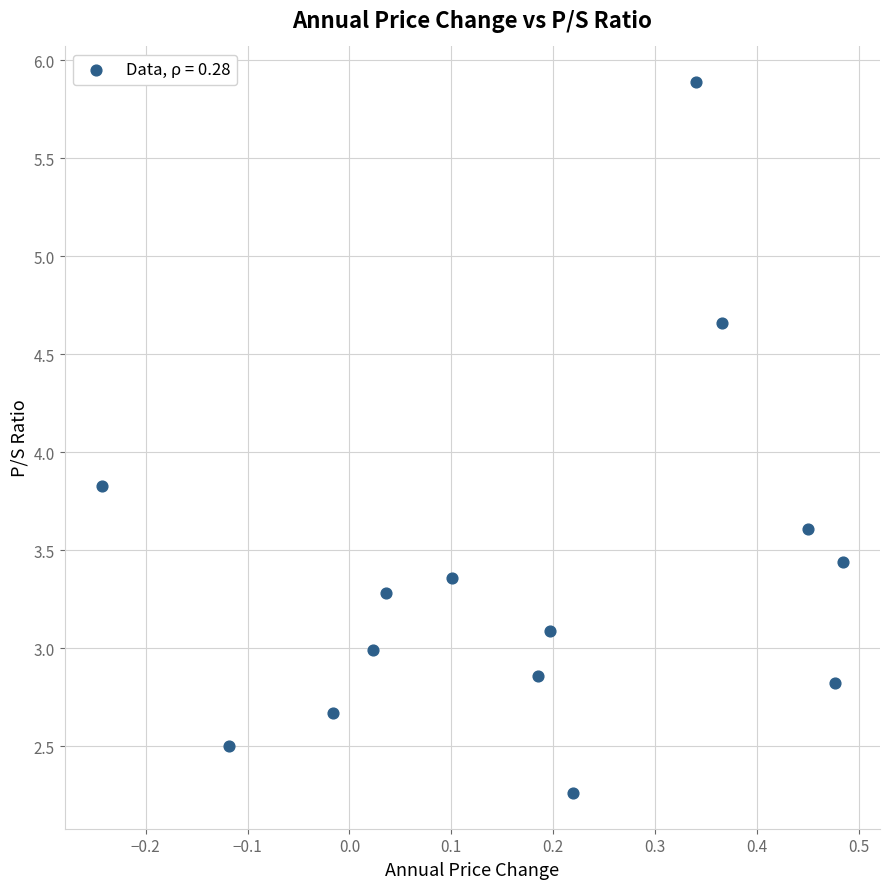

What Y value in the scatter plot is closest to 4?

3.8